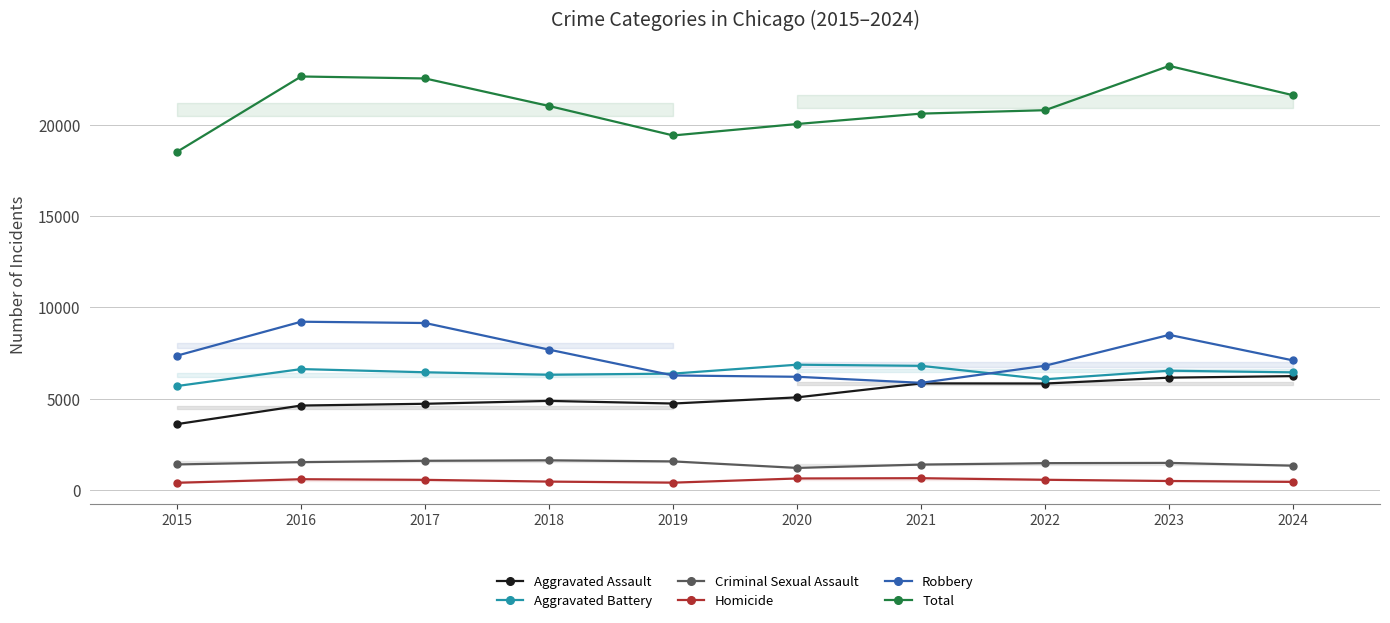

Which series changed the most between 2015 and 2017?

Total